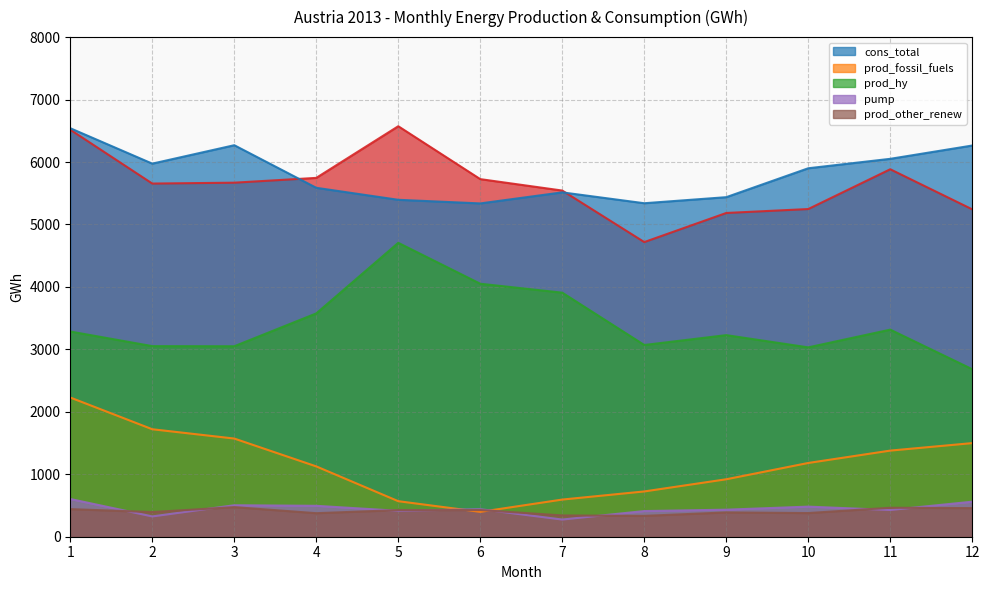

How many interior local peaks does the _Sum series have?

2